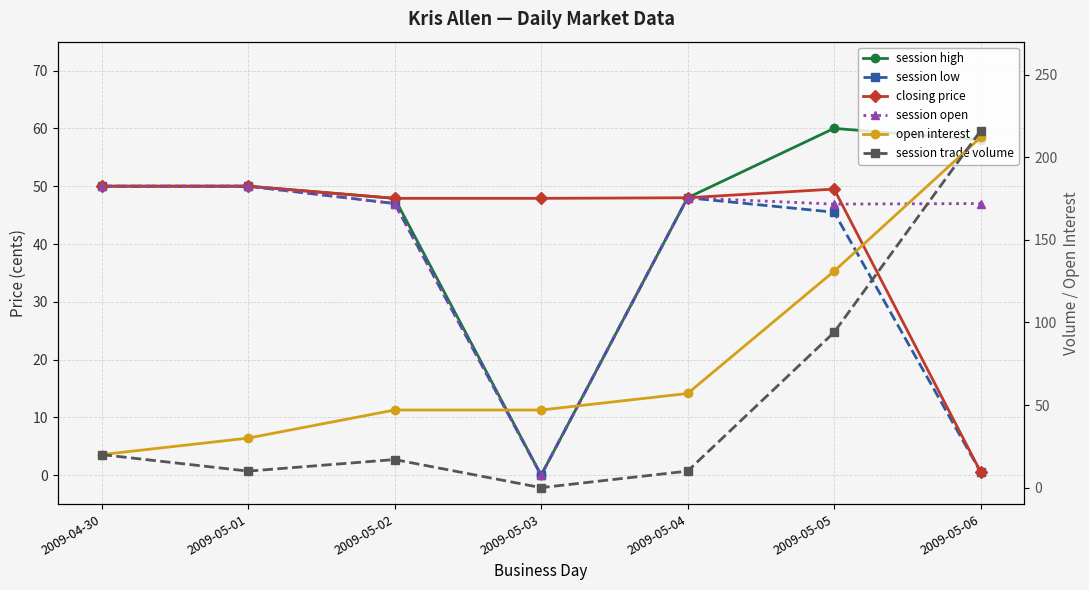

Where is session high nearest to the value 30?

2009-05-02